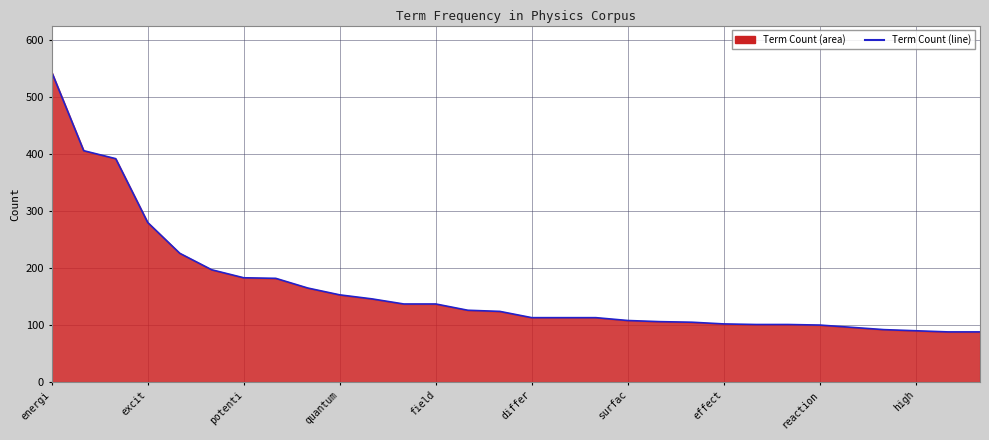

True or false: the data shows 25 at reaction.

False